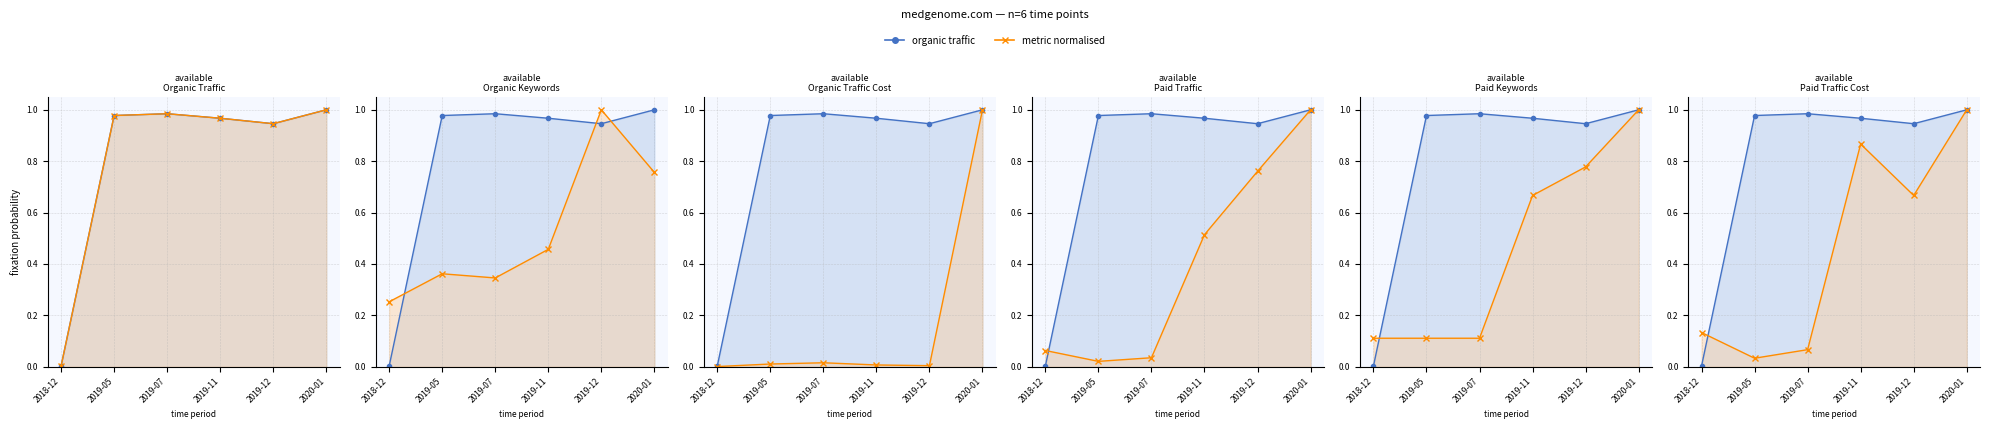

True or false: Paid Keywords and Paid Traffic cross at least once.

False